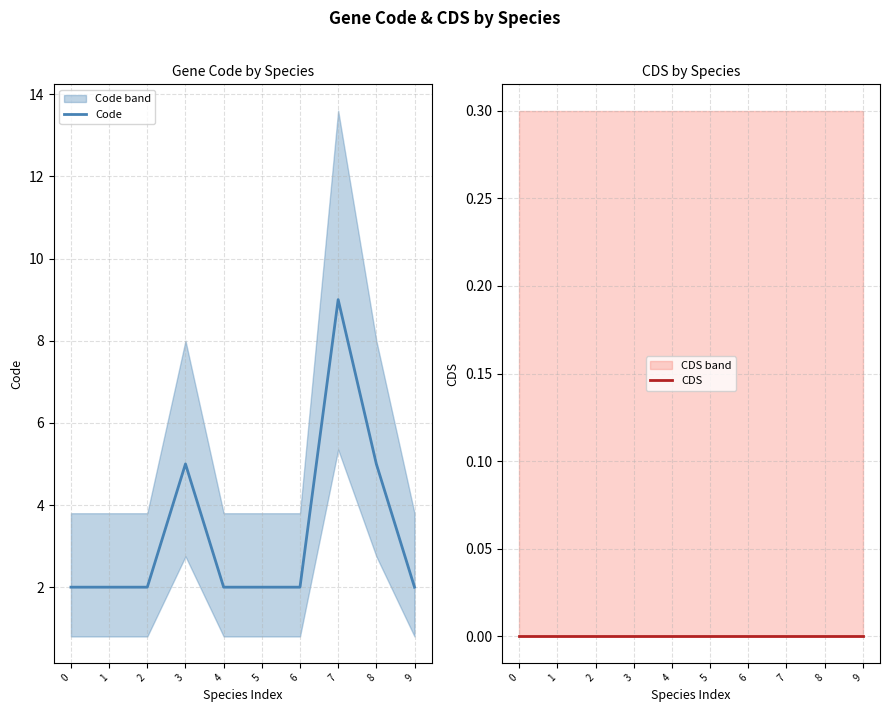

True or false: Code has a value of 1 at 0.

False